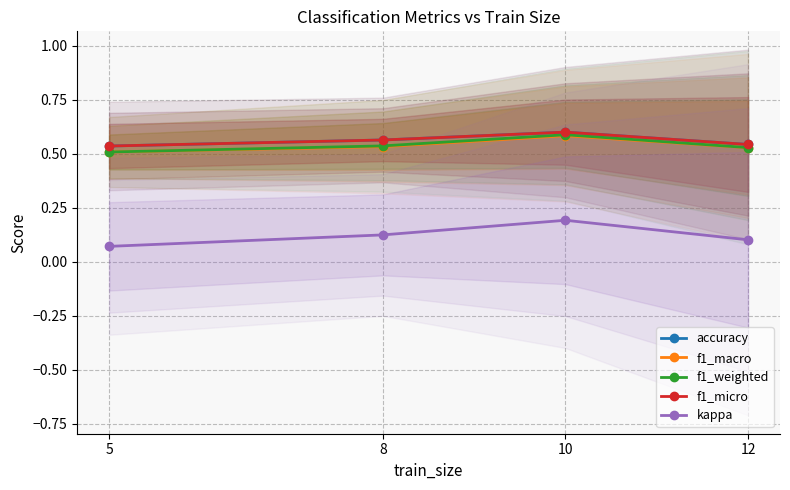

True or false: kappa has a value of 0.1 at 5.

True